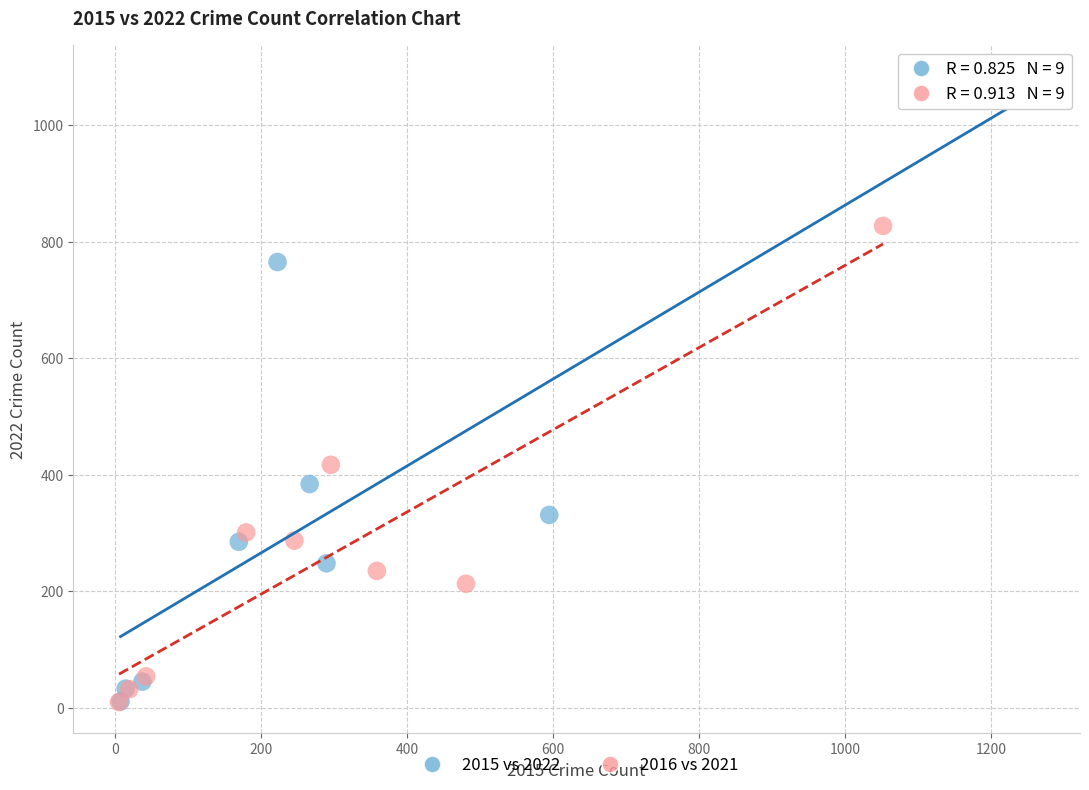

Which series reaches the maximum Y coordinate?

2015 vs 2022